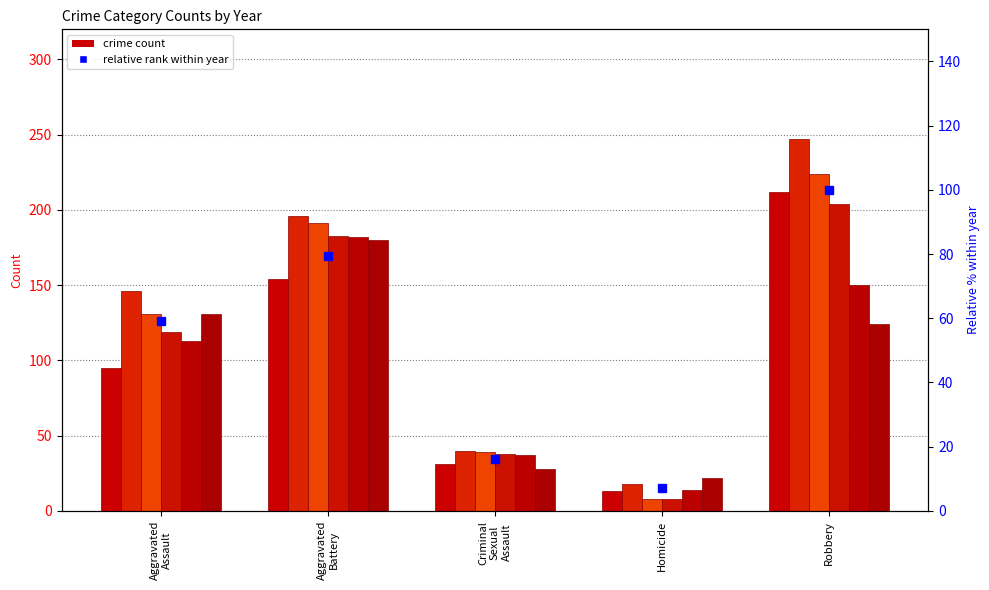

The value of 2016 at Aggravated Battery is 302. True or false?

False